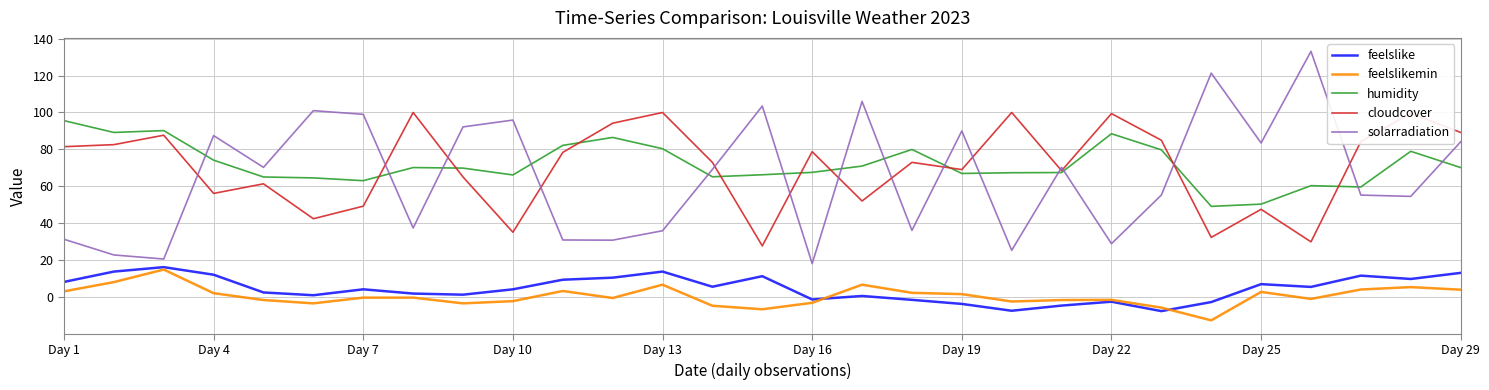

What is the average value of the cloudcover series?

70.5